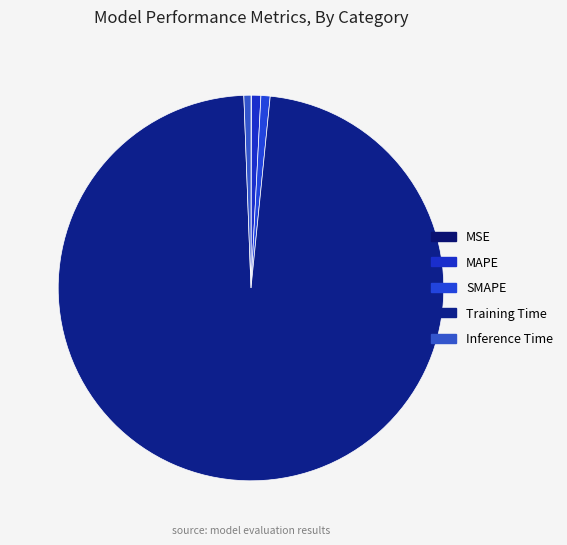

Is there any slice that represents more than half of the pie?

Yes